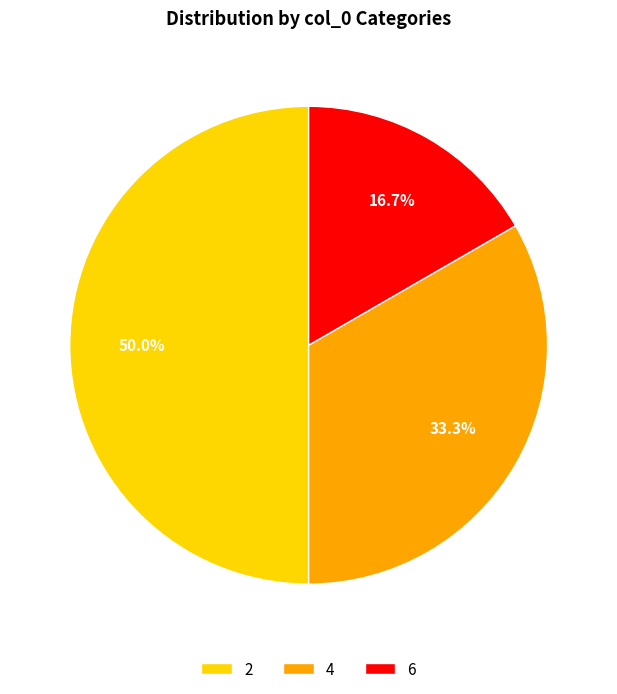

What percentage is the 4 slice, to the nearest percent?

33%